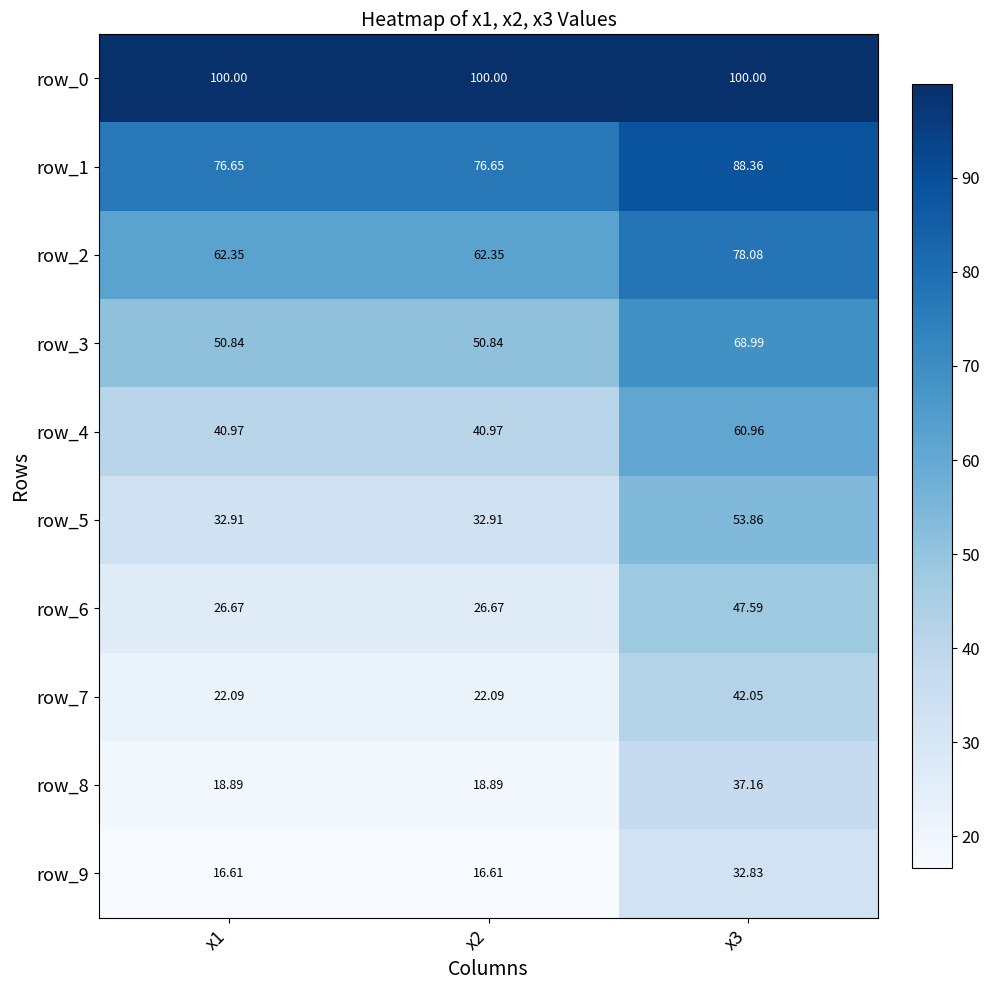

Is the value of row_4 at x1 greater than the value of row_8 at x2?

Yes